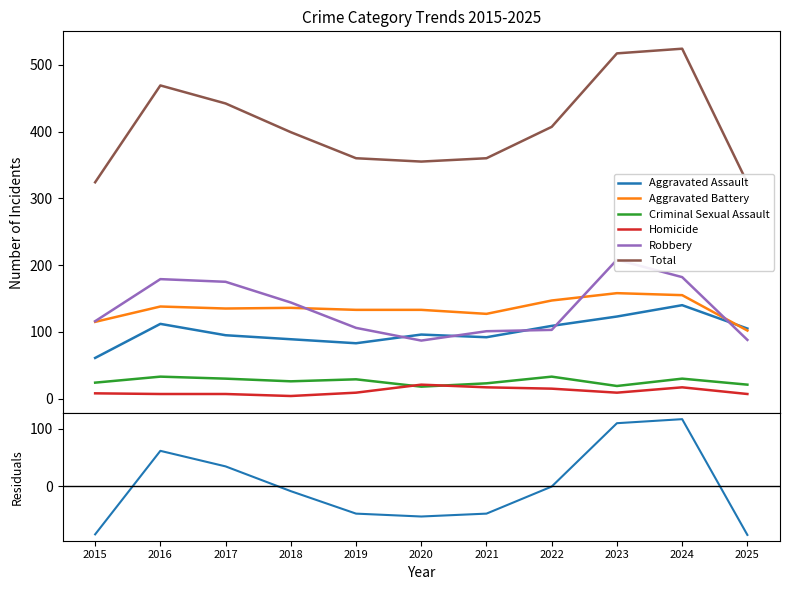

Where does the Aggravated Assault series first go above 96?

2016